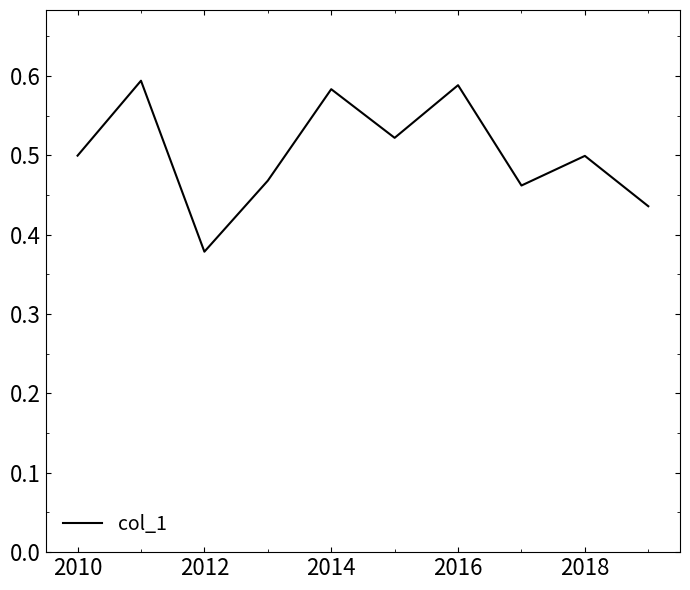

Which category has the lowest value across all series?

2012